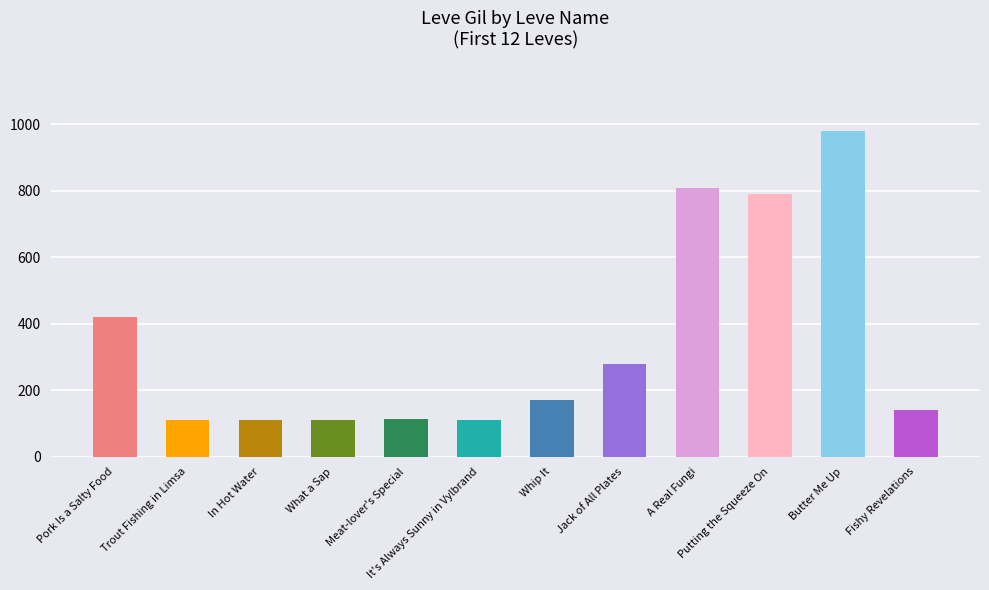

The value at Fishy Revelations is 225. True or false?

False